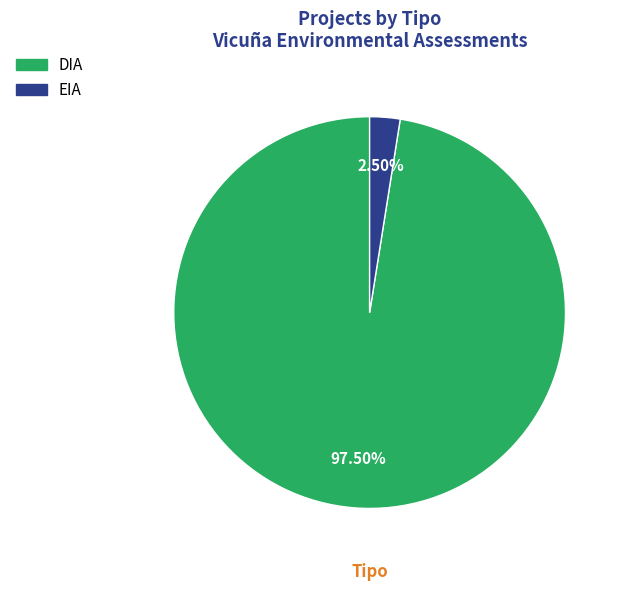

Is DIA the majority of the pie?

Yes